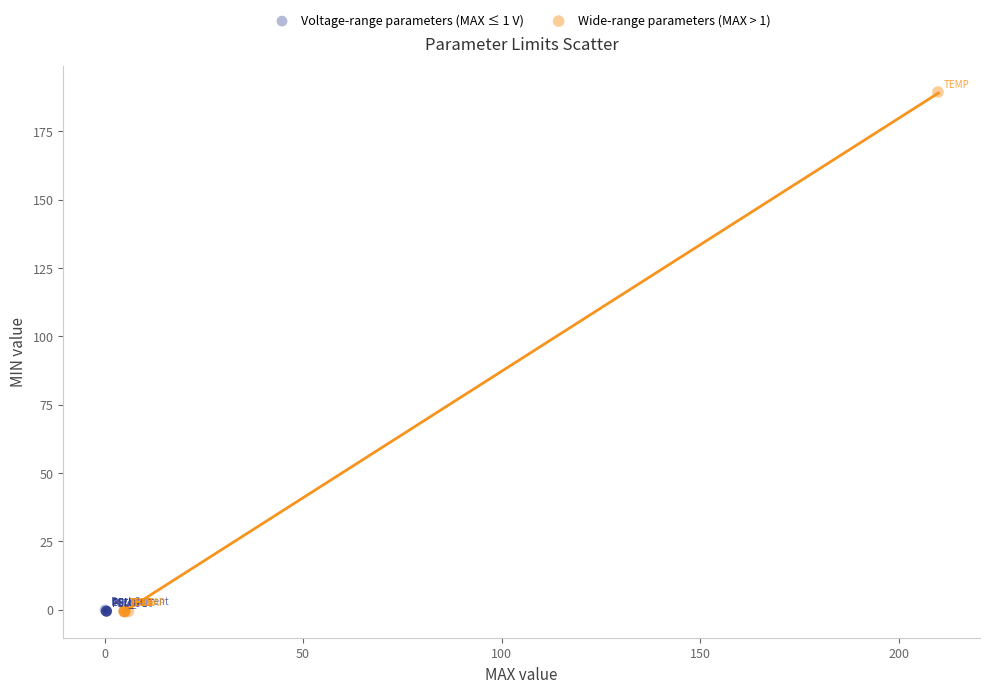

Which series has the widest spread of Y values?

Wide-range parameters (MAX > 1)